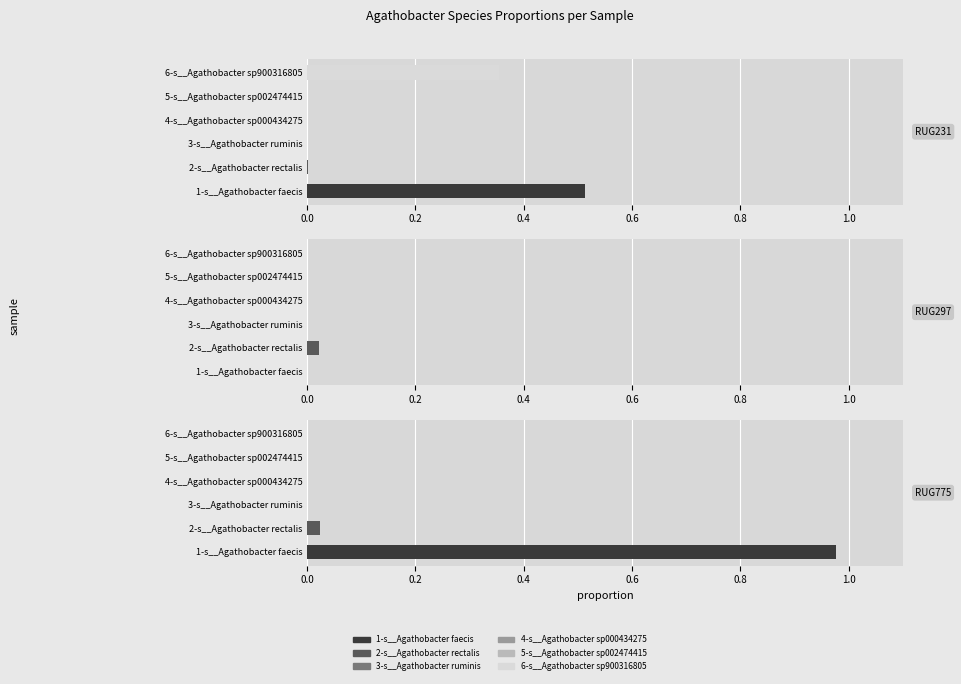

How many groups of bars are there?

3